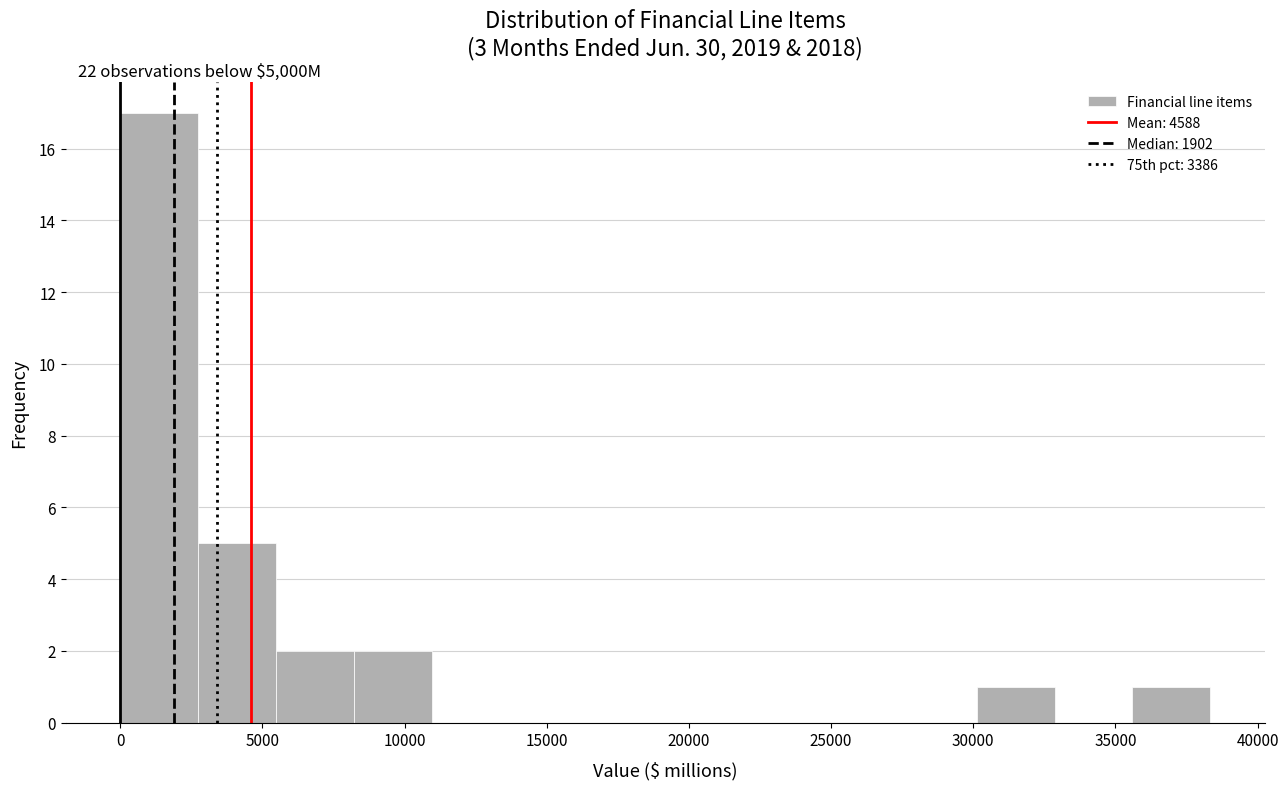

Over which range of the x-axis is the bar tallest?

0 to 2500